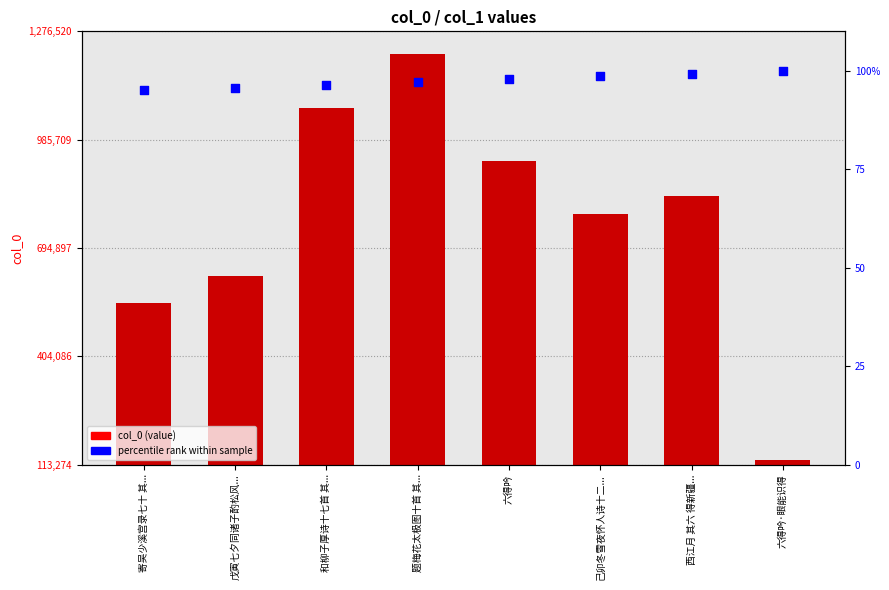

Is the value of col_0 (value) at 和柳子厚诗十七首 其... greater than the value of percentile rank at 戊寅七夕同诸子酌松风...?

Yes